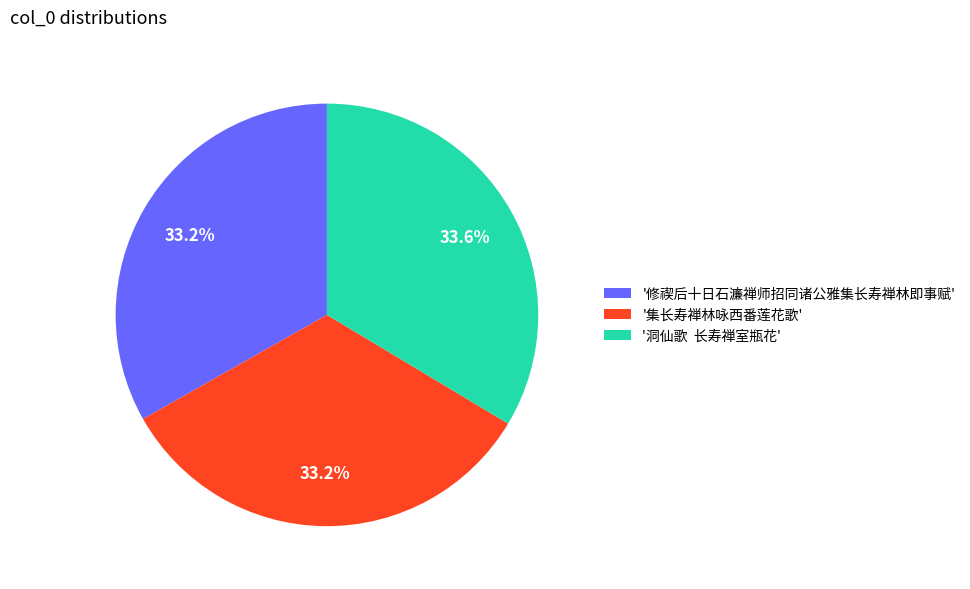

What is the total percentage of '修禊后十日石濂禅师招同诸公雅集长寿禅林即事赋' and '集长寿禅林咏西番莲花歌'?

66.4%